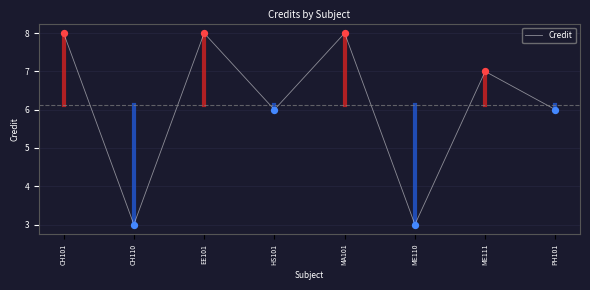

What is the ratio of the value at EE101 to the value at MA101?

1.0